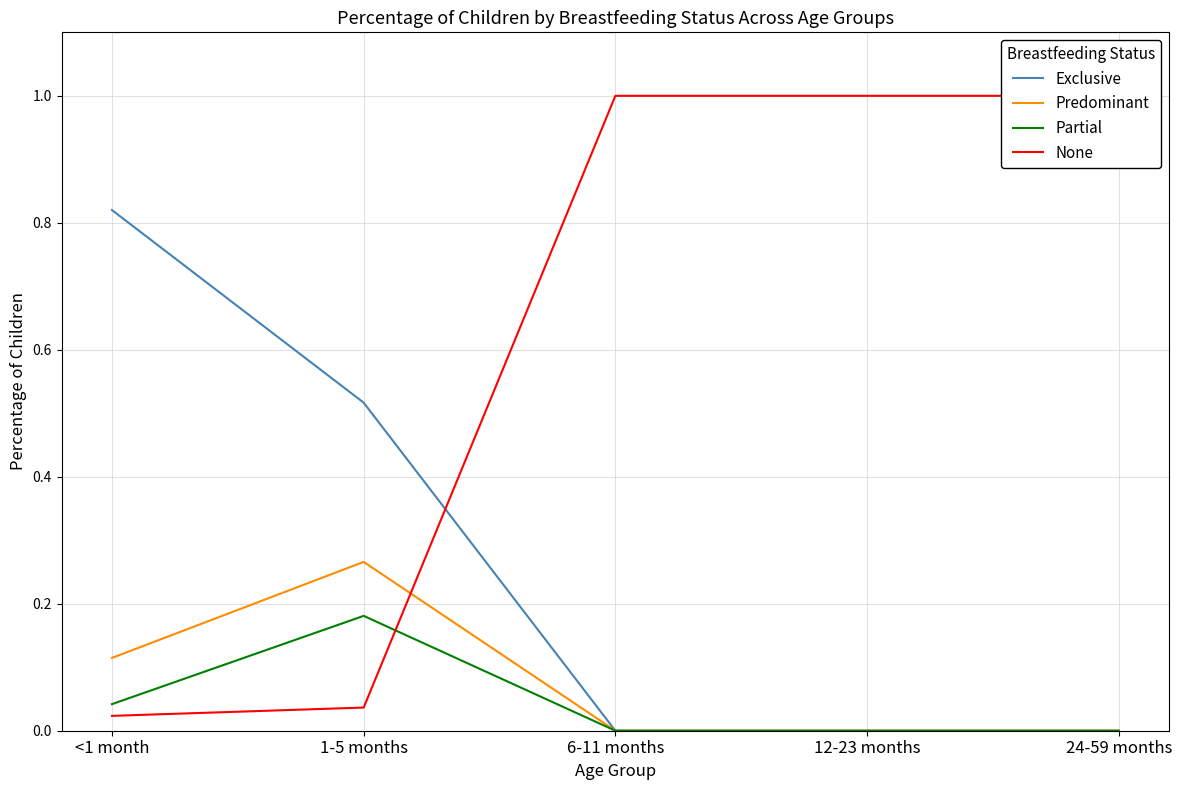

How many lines are shown in the chart?

4